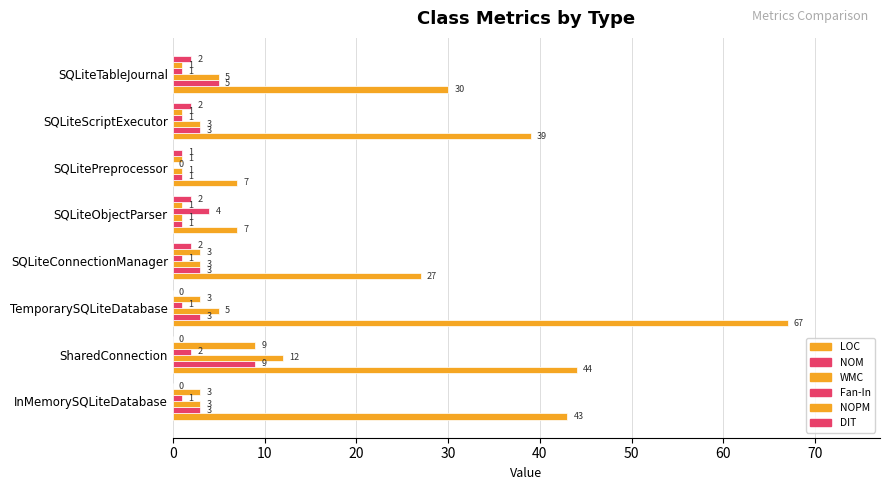

Count the number of categories in the chart.

8